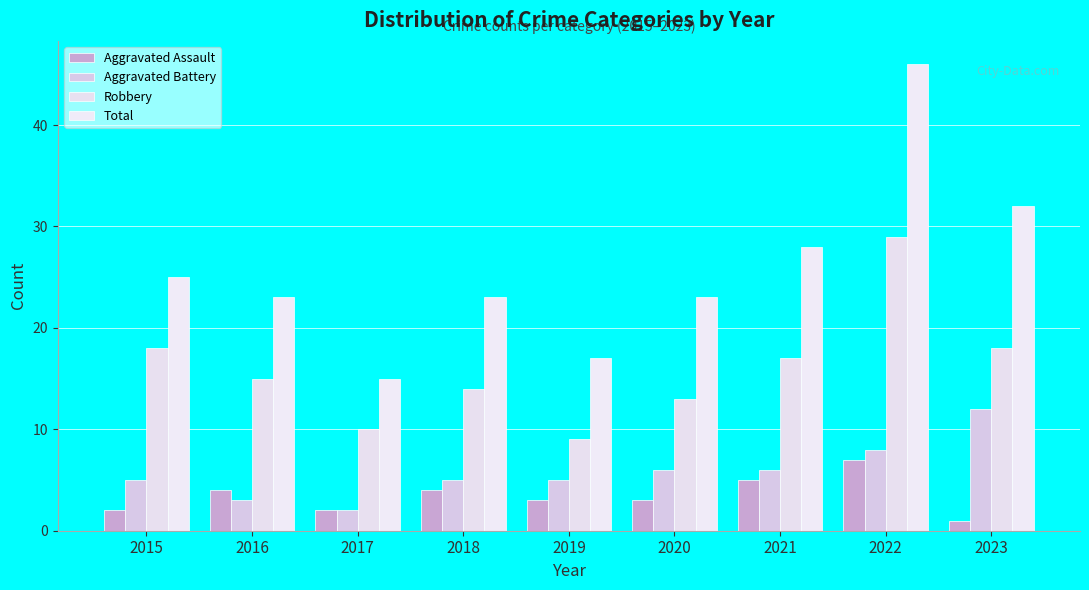

What are all the series names shown in the legend?

Aggravated Assault, Aggravated Battery, Robbery, Total